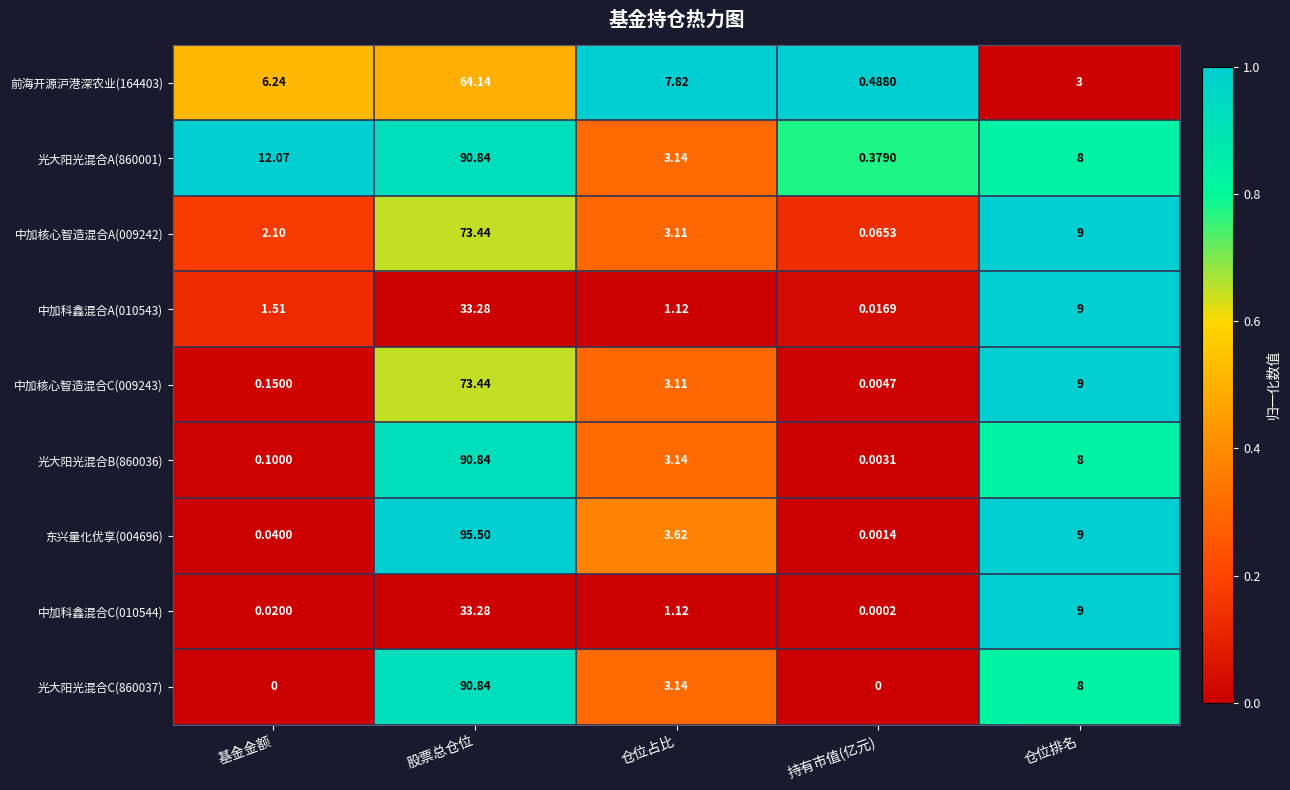

Rank the categories by 中加科鑫混合A(010543) value from lowest to highest.

持有市值(亿元), 仓位占比, 基金金额, 仓位排名, 股票总仓位